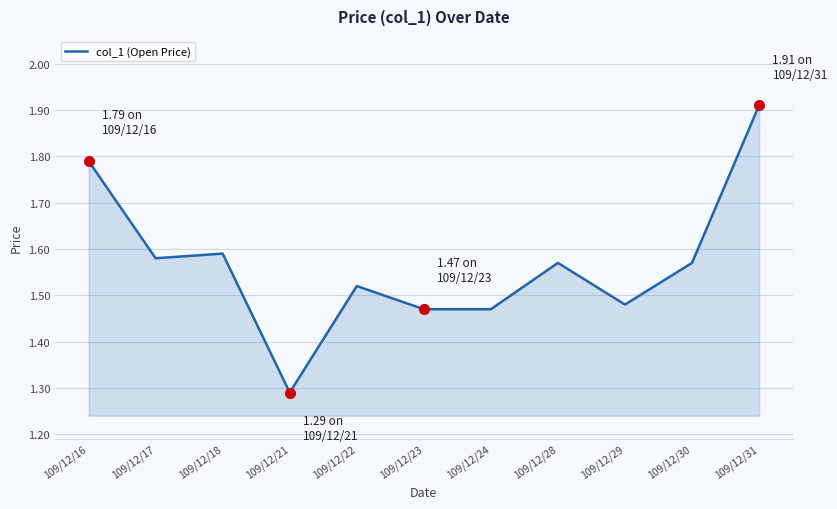

What is the difference between the maximum and minimum values?

0.6